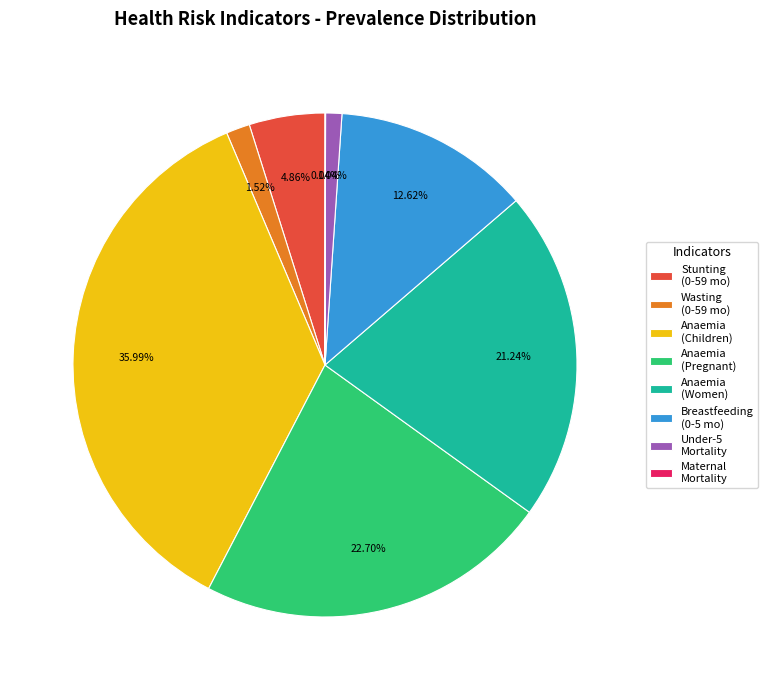

Does Anaemia (Pregnant) account for over 50% of the chart?

No